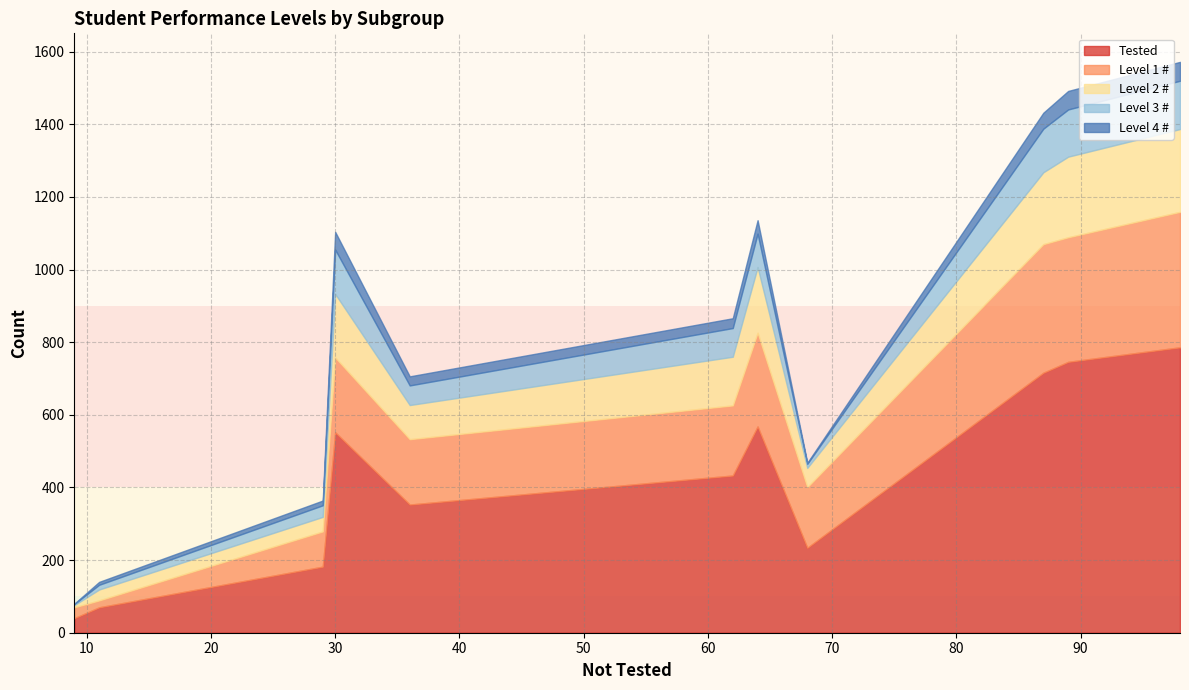

What is the lowest value of the Tested series?

40